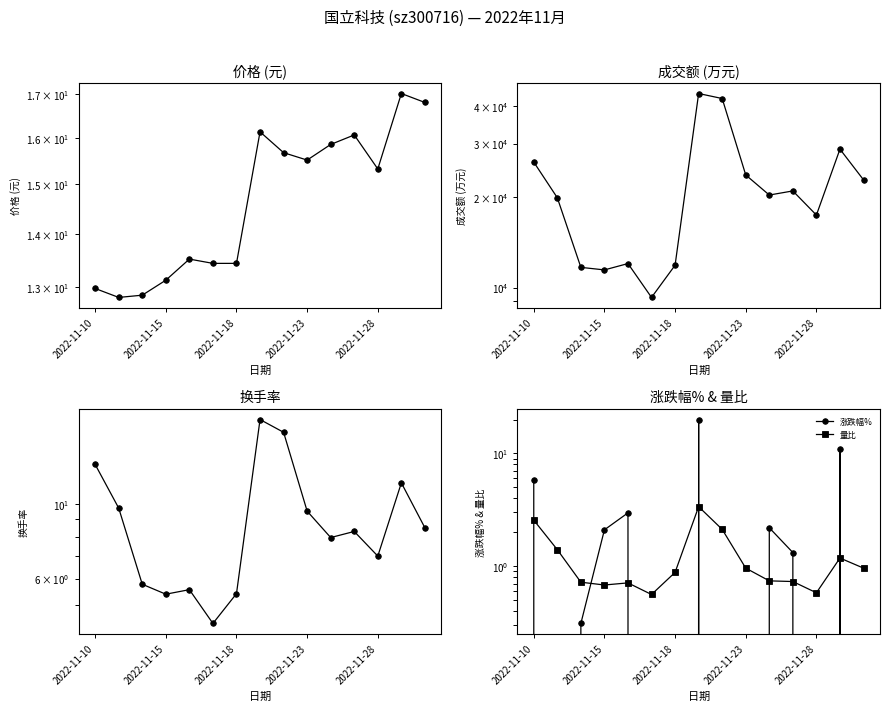

Is it true that 成交额(万元) equals 11859.0 at 2022-11-18?

True